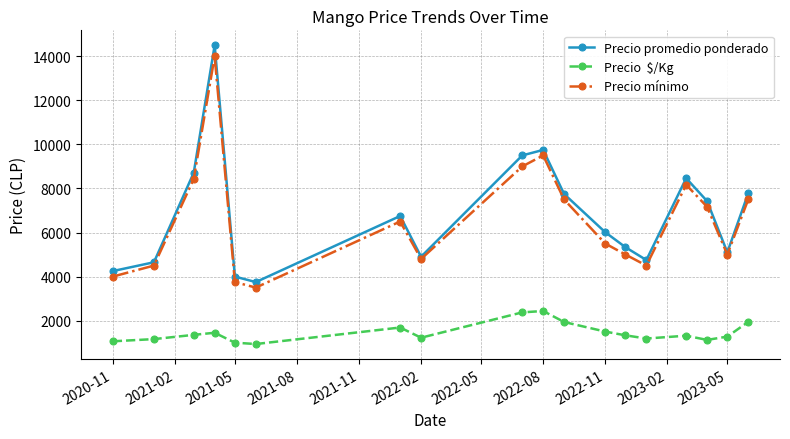

What is the smallest value displayed?

938.0